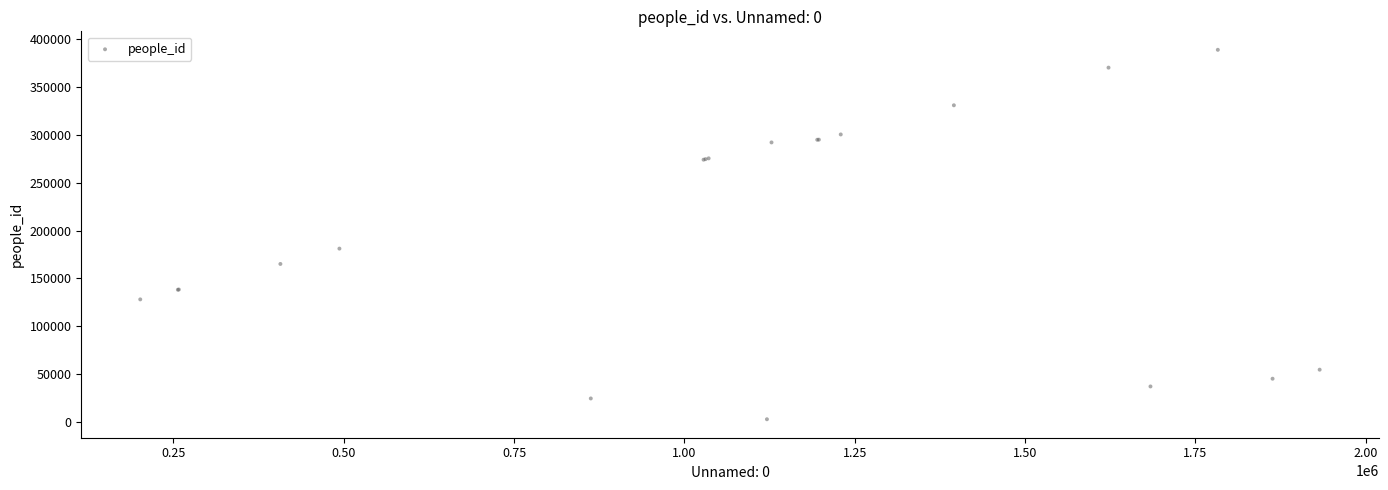

What Y value in the scatter plot is closest to 195904?

181194